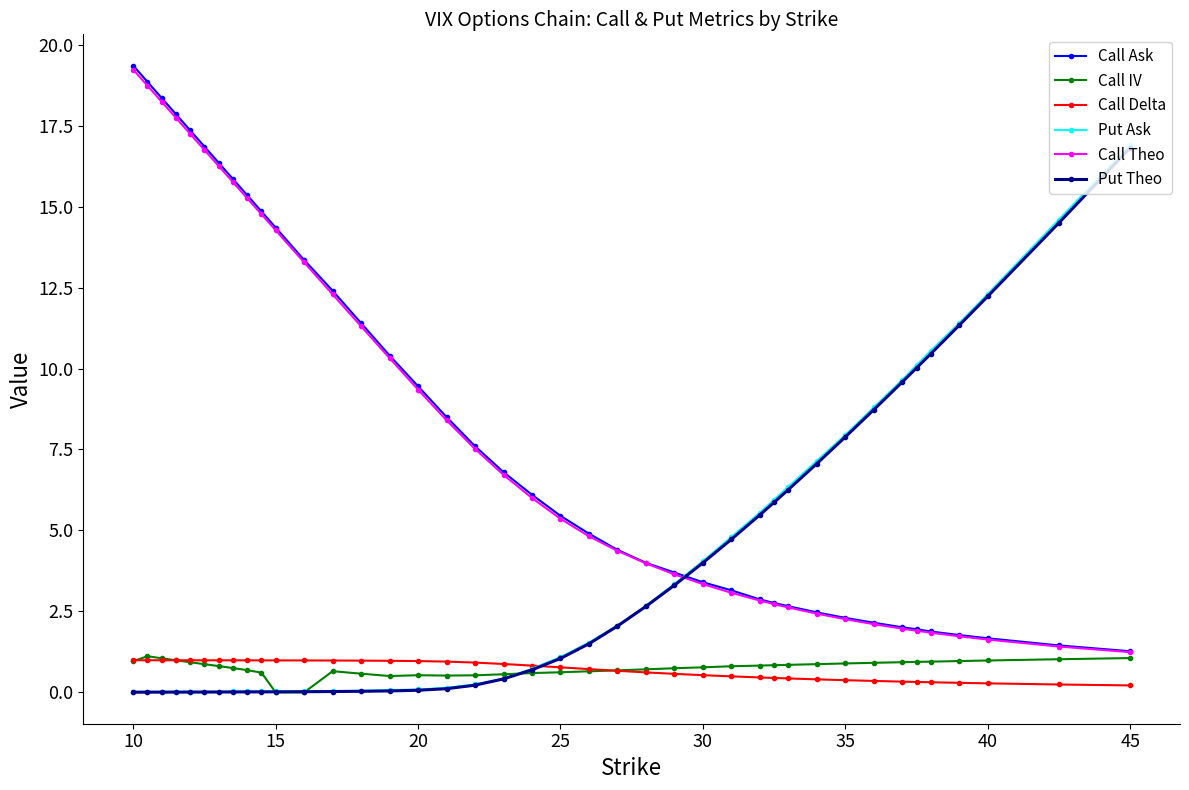

How many lines are shown in the chart?

6